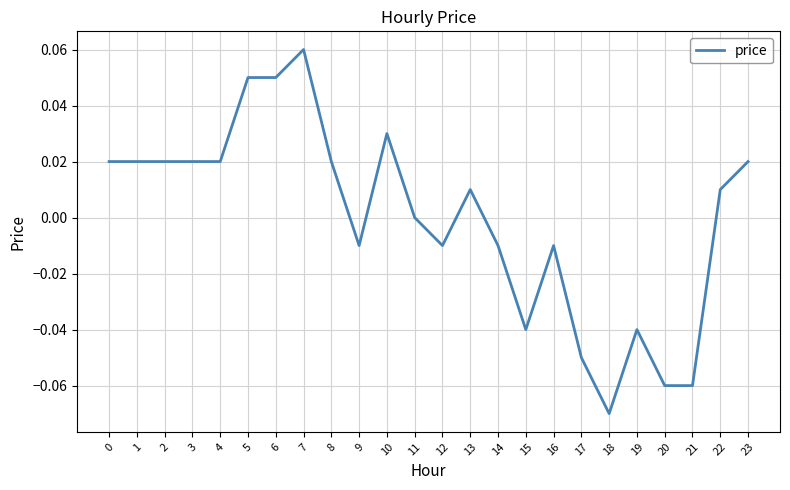

Between 10 and 14, which is larger?

10